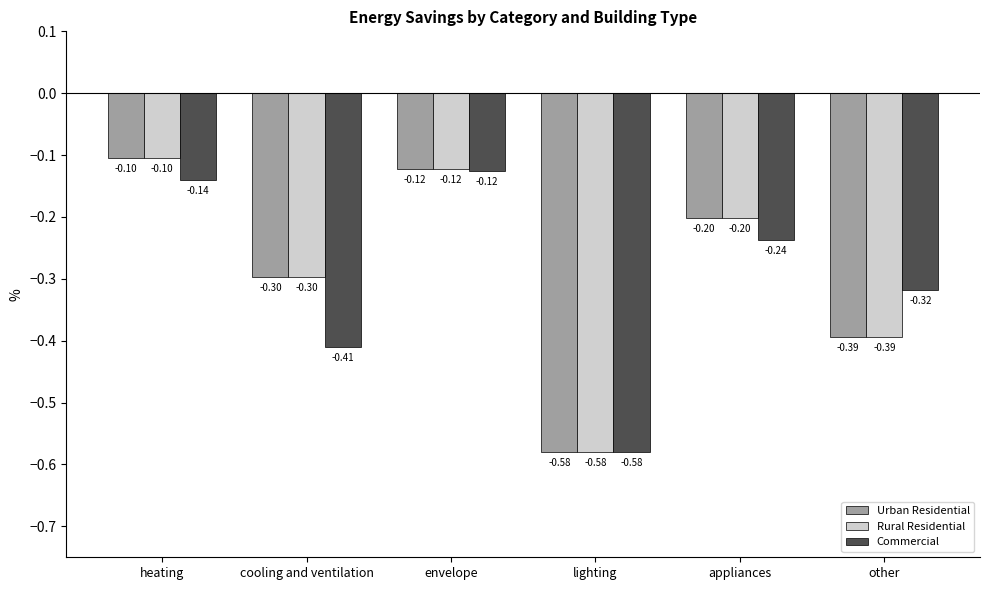

What is the average value of the Rural Residential series?

-0.3